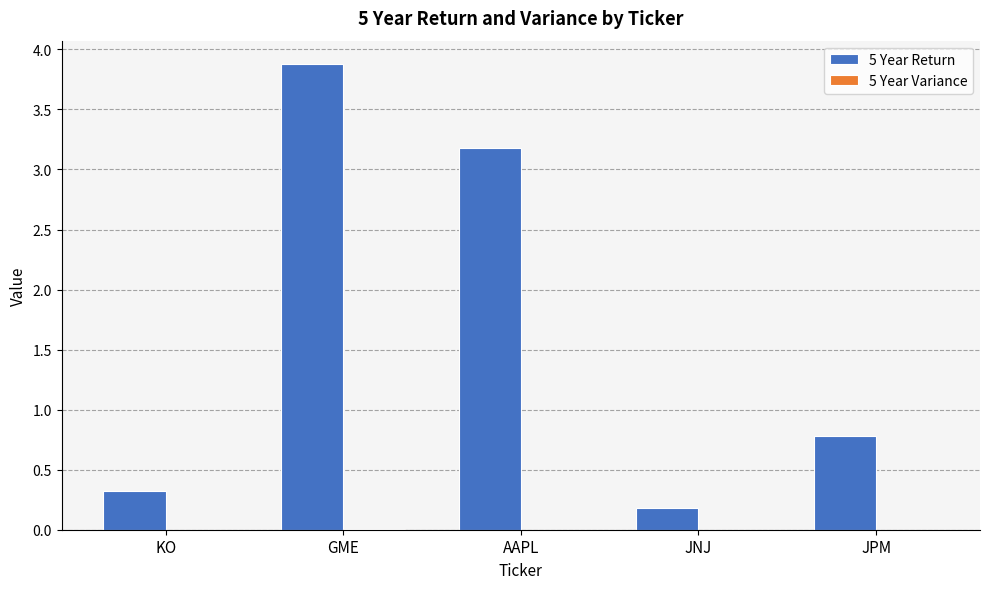

What is the sum of all 5 Year Return values?

8.3